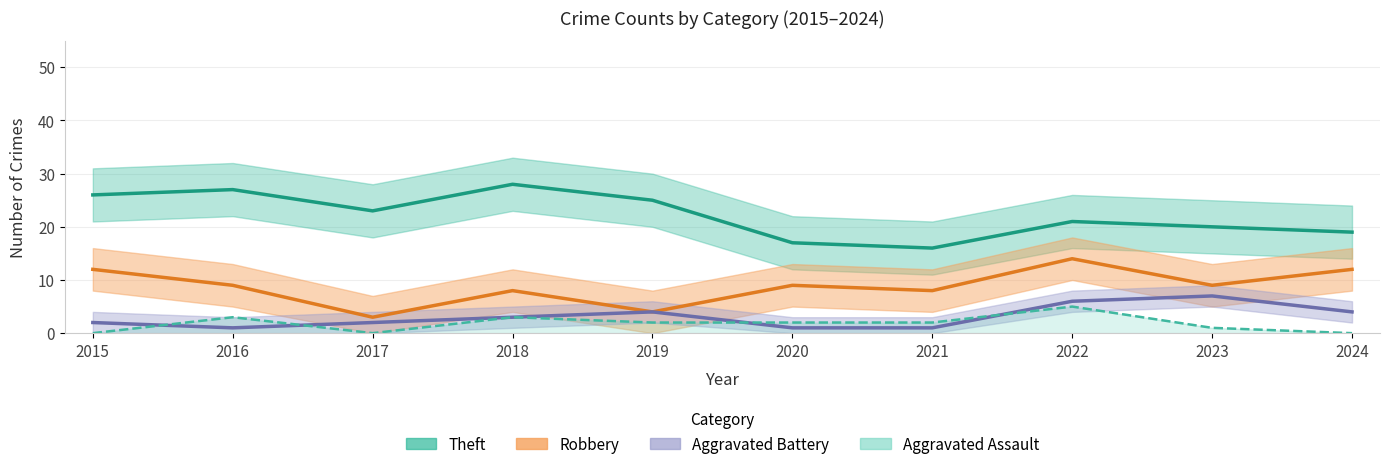

Is this an area chart (filled region under the line)?

No